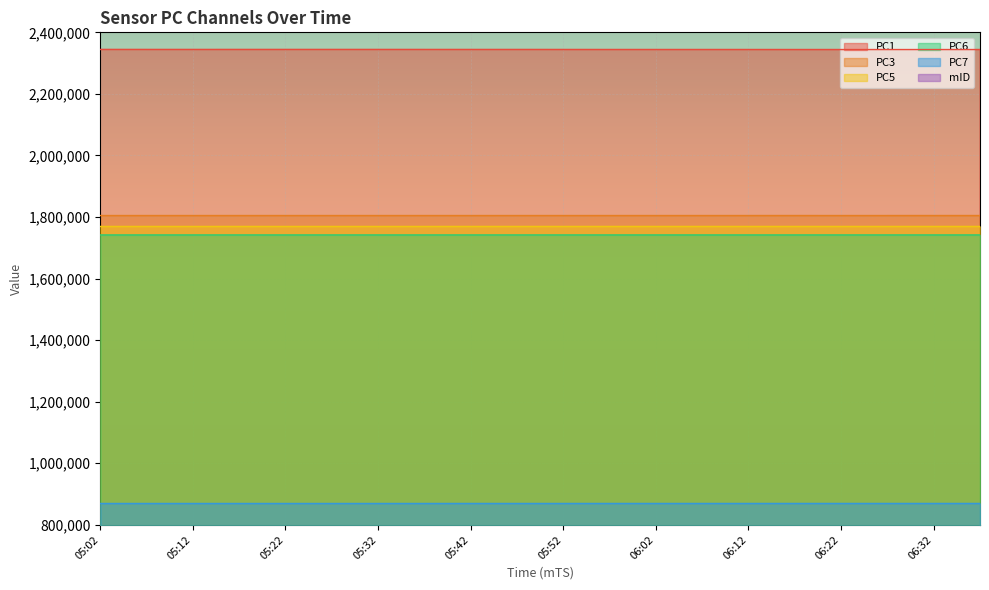

What is the value of the PC3 point at the 4th from the left?

1804894